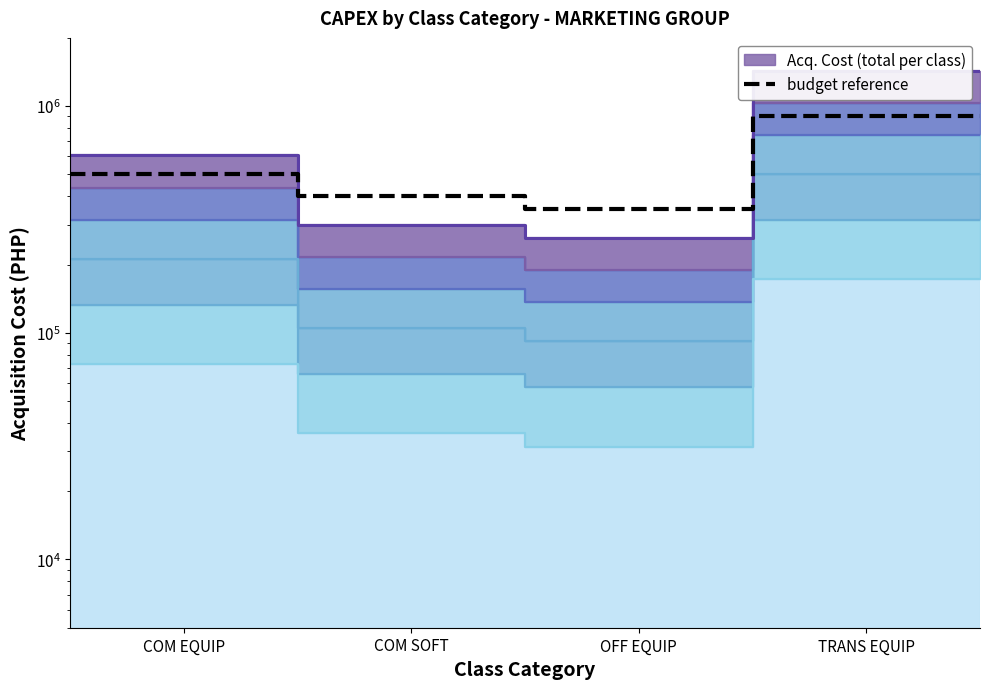

How many data points in budget reference are less than 500000?

2